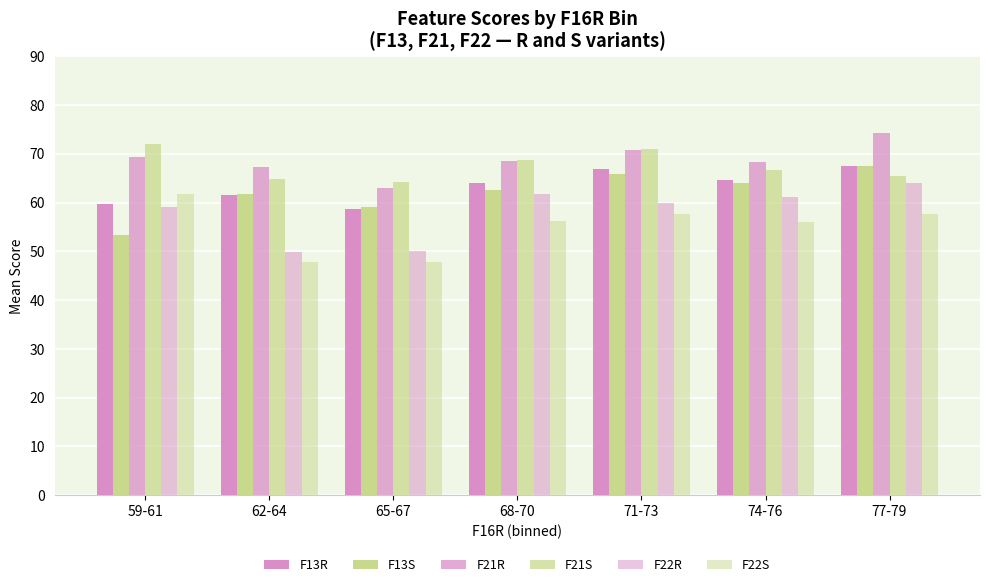

What is the average value of the F13S series?

62.0